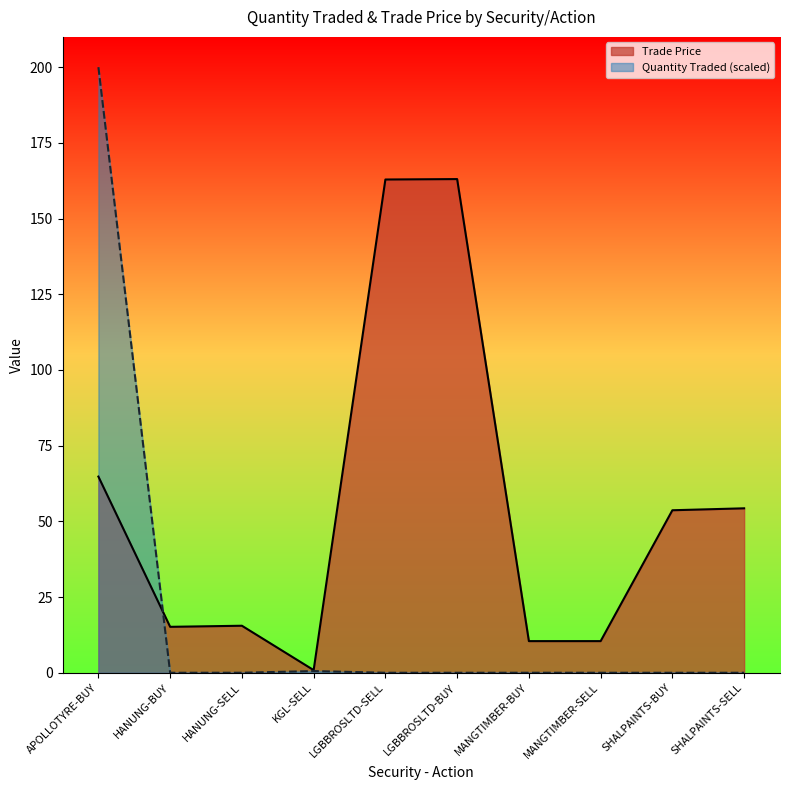

What is the label of the 1st point from the left?

APOLLOTYRE-BUY